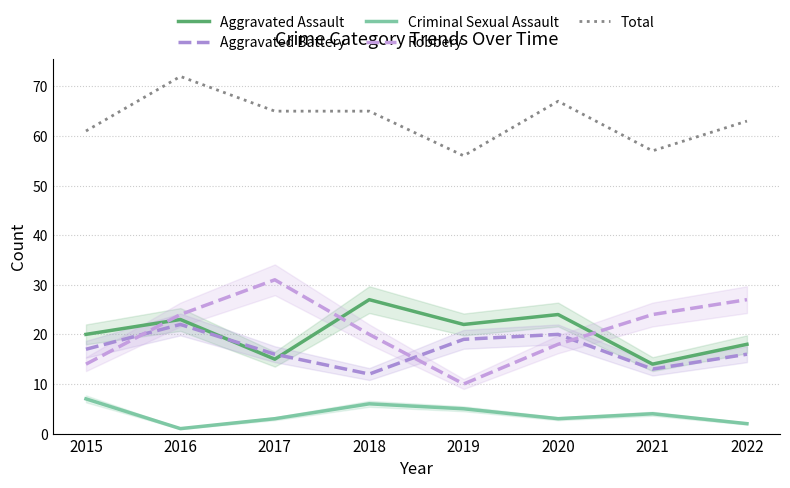

What is the sum of the Aggravated Battery values at 2015 and 2020?

37